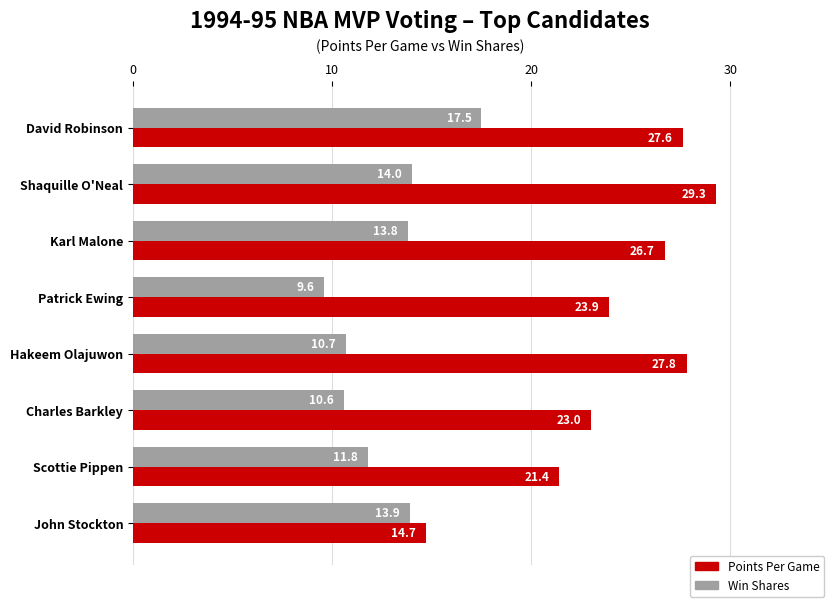

At which label is Win Shares closest to 13?

Karl Malone